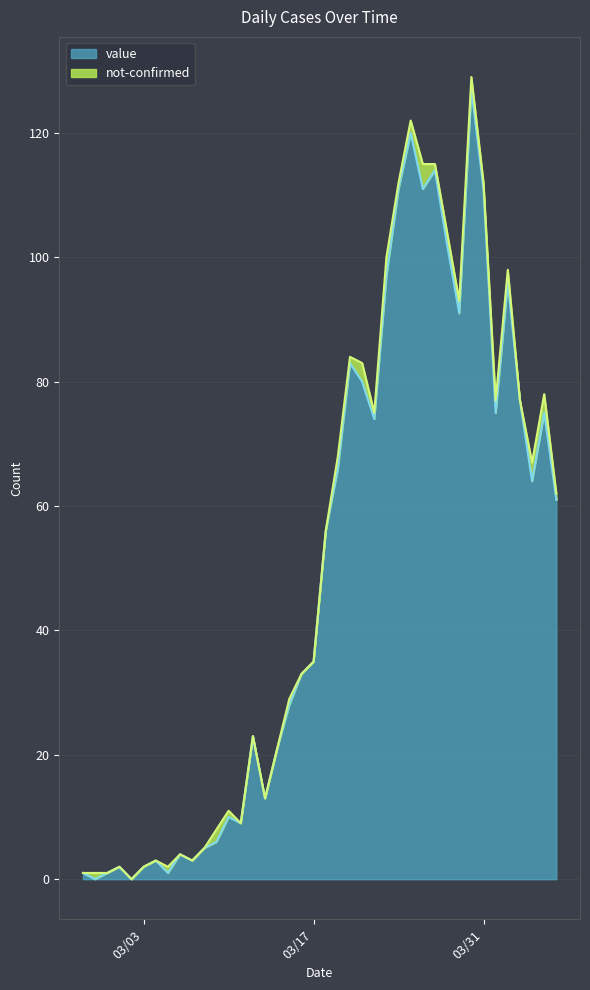

The chart shows a value of 3 at 2020-03-07. True or false?

True